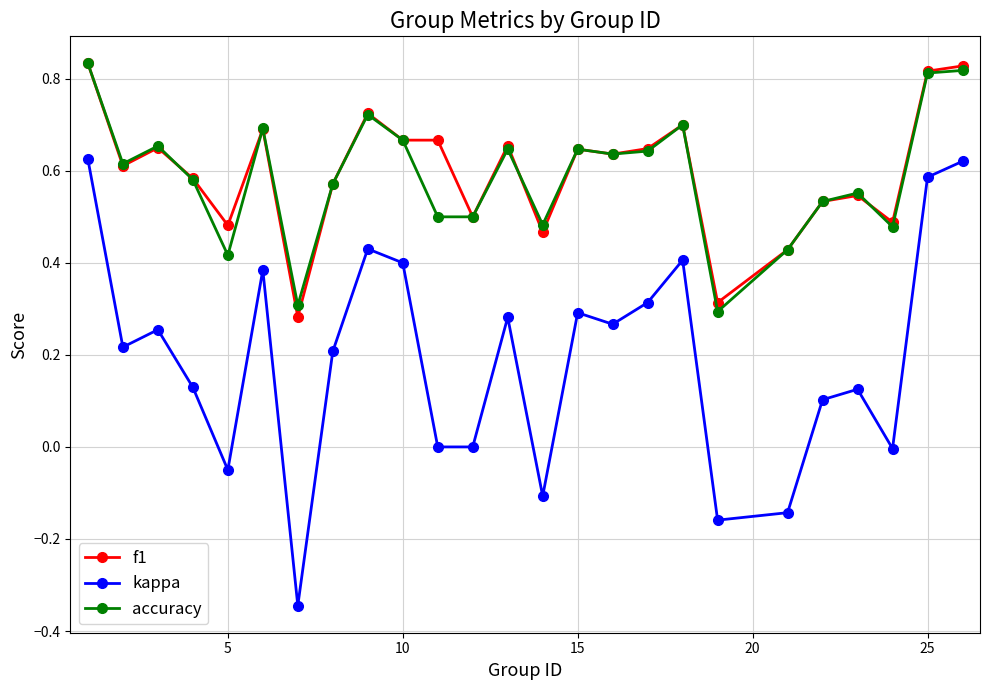

At how many categories does at least one series exceed 0?

25